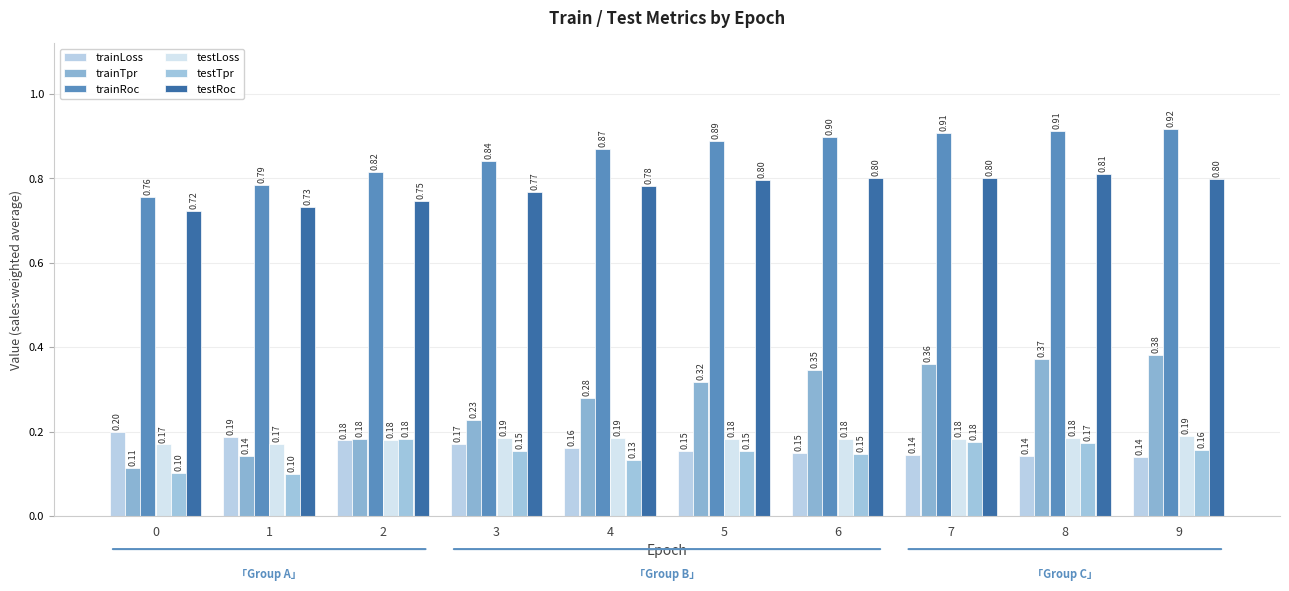

At which label does testLoss reach its peak?

9